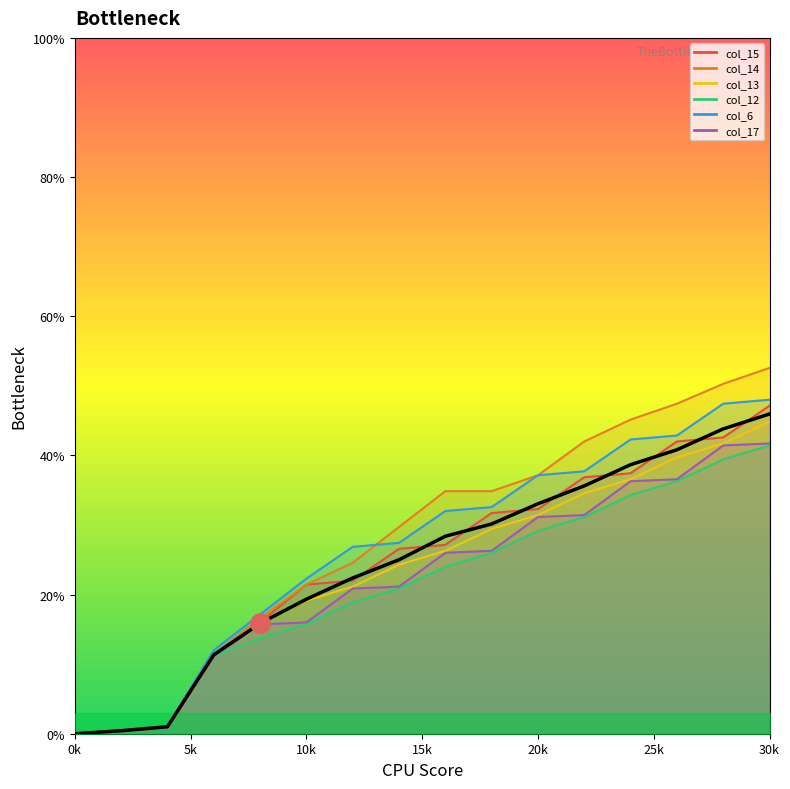

Reading left to right, extract all data points from this chart.

0.0	0.4	1.0	11.3	15.9	19.3	22.4	25.0	28.4	30.1	33.0	35.6	38.7	40.8	43.8	46.0